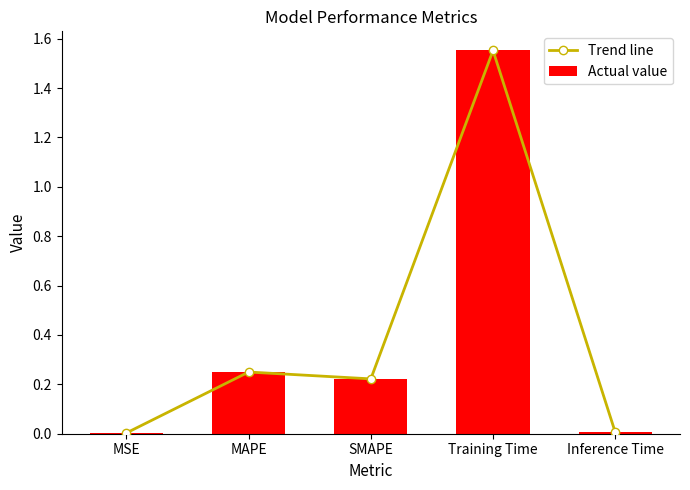

What is the maximum value shown in the chart?

1.6